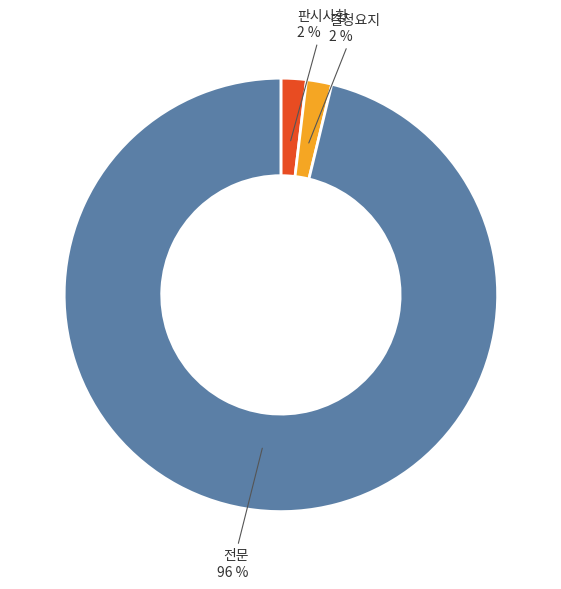

Which has a higher value, 결정요지 2 % or 전문 96 %?

전문 96 %